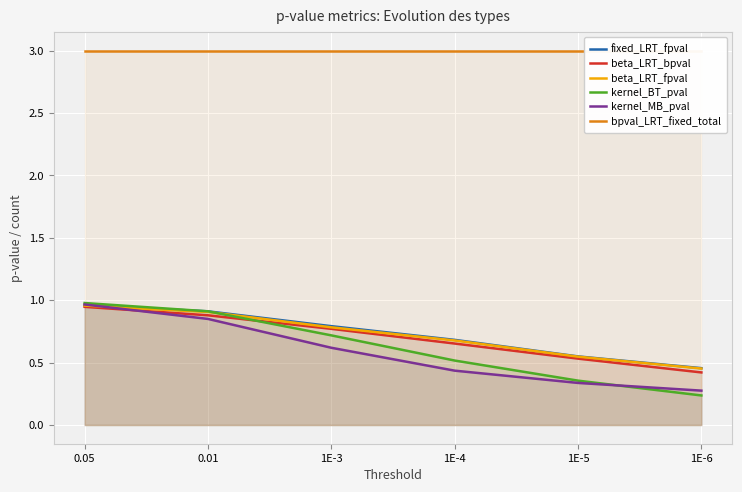

Which series ends up on top after the final intersection of kernel_MB_pval and kernel_BT_pval?

kernel_MB_pval